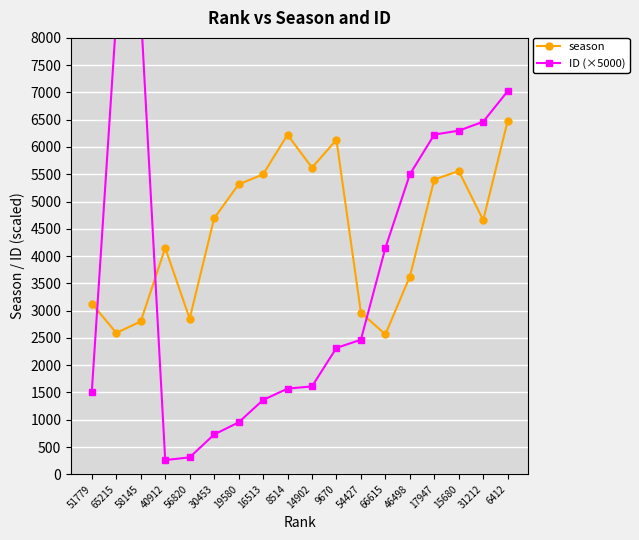

List the series in order of their overall mean, lowest first.

ID (×5000), season